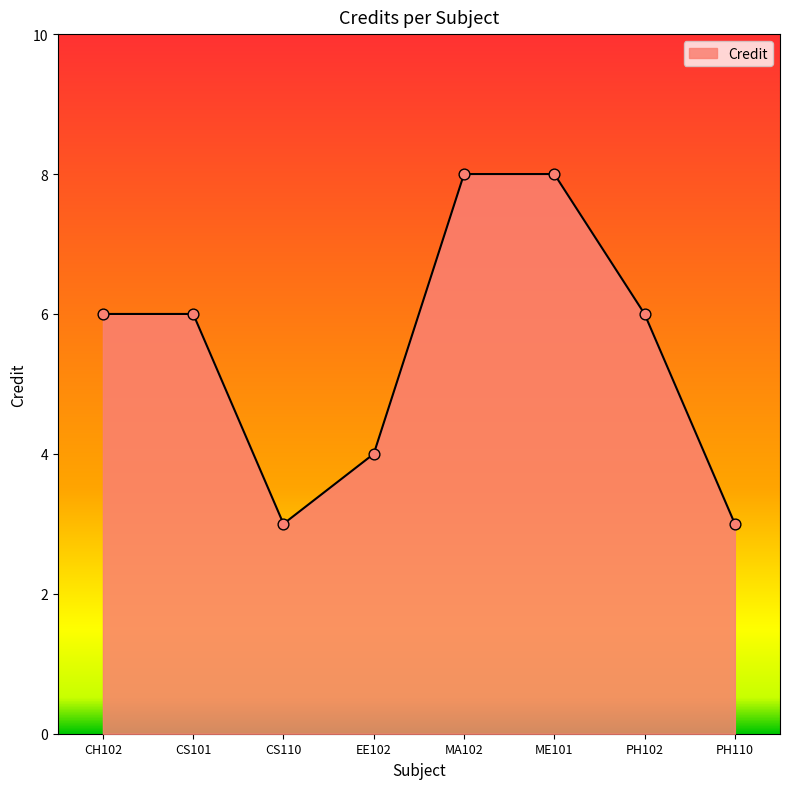

Which has a higher value, ME101 or PH110?

ME101